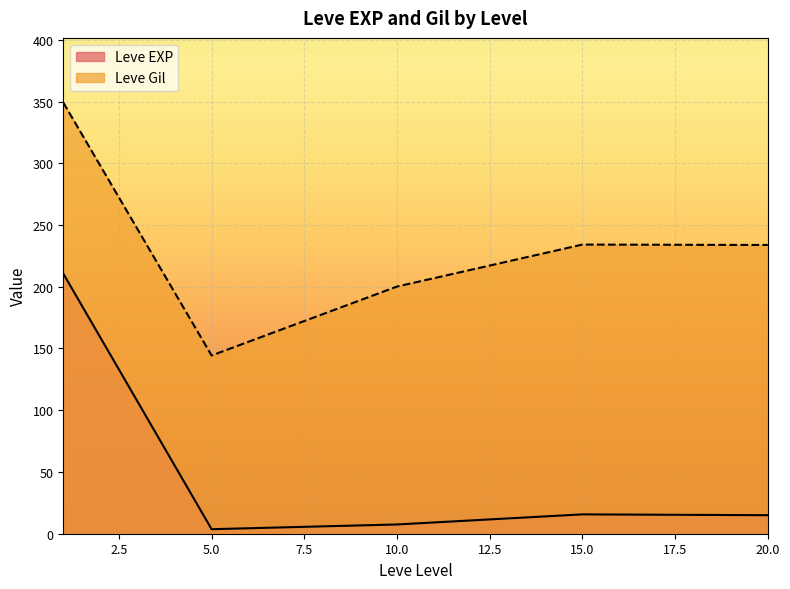

The Leve Gil series shows 451 at 1. True or false?

False